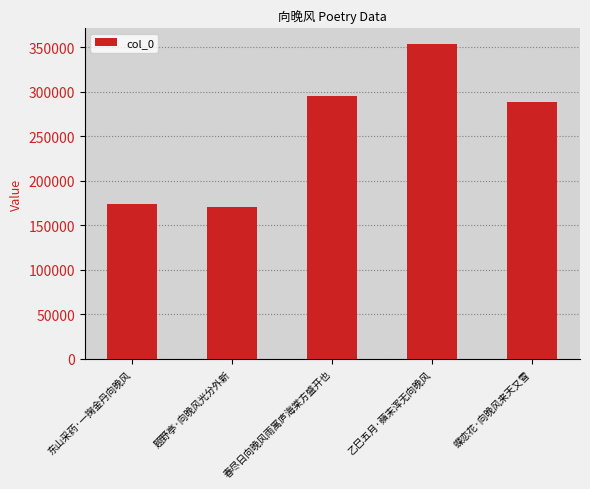

Approximately how many times larger is the value at 东山采药·一掬金丹向晚风 compared to 蝶恋花·向晚风来天又雪?

0.6